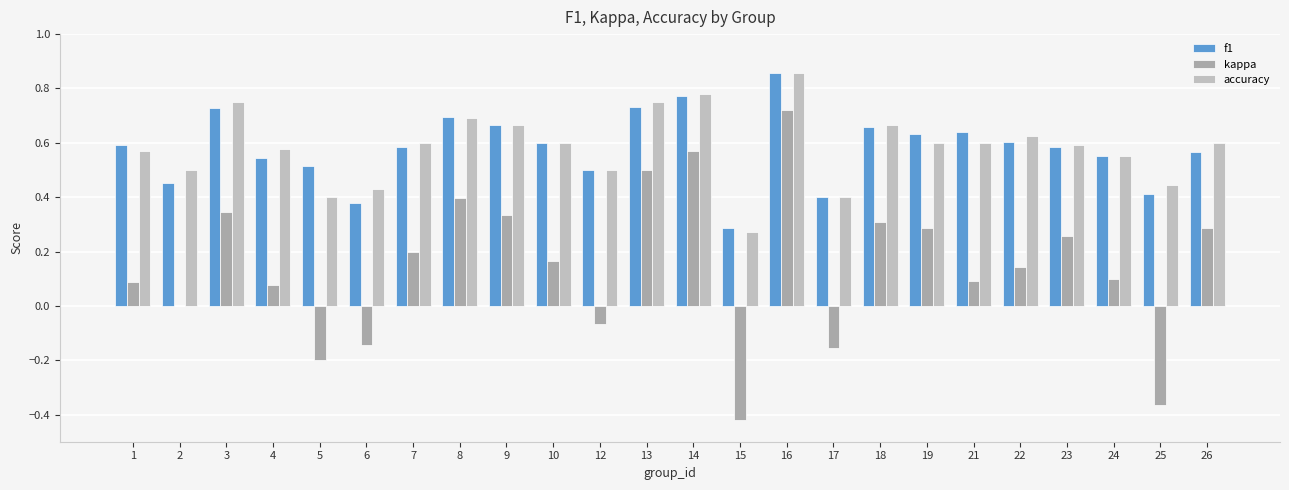

Reading left to right, extract all data points from this chart.

f1: 0.6	0.5	0.7	0.5	0.5	0.4	0.6	0.7	0.7	0.6	0.5	0.7	0.8	0.3	0.9	0.4	0.7	0.6	0.6	0.6	0.6	0.6	0.4	0.6
kappa: 0.1	0.0	0.3	0.1	-0.2	-0.1	0.2	0.4	0.3	0.2	-0.1	0.5	0.6	-0.4	0.7	-0.2	0.3	0.3	0.1	0.1	0.3	0.1	-0.4	0.3
accuracy: 0.6	0.5	0.8	0.6	0.4	0.4	0.6	0.7	0.7	0.6	0.5	0.8	0.8	0.3	0.9	0.4	0.7	0.6	0.6	0.6	0.6	0.6	0.4	0.6